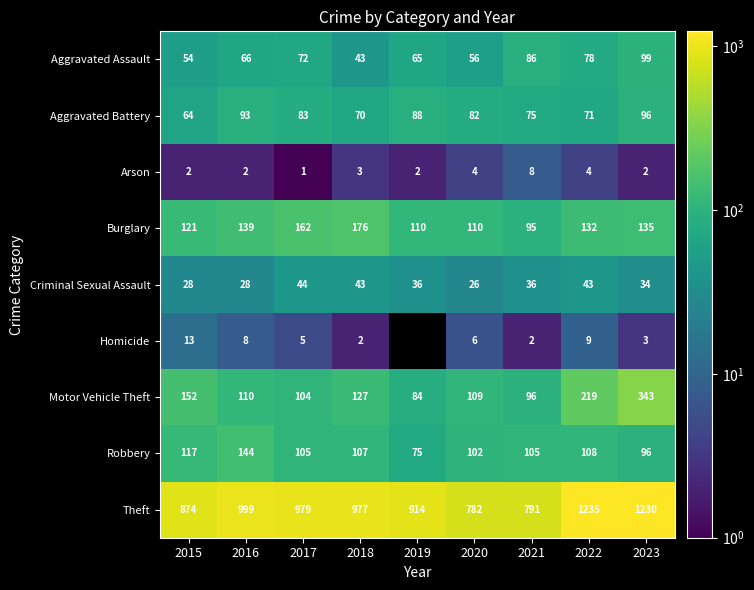

Which series has the largest total across all categories?

Theft